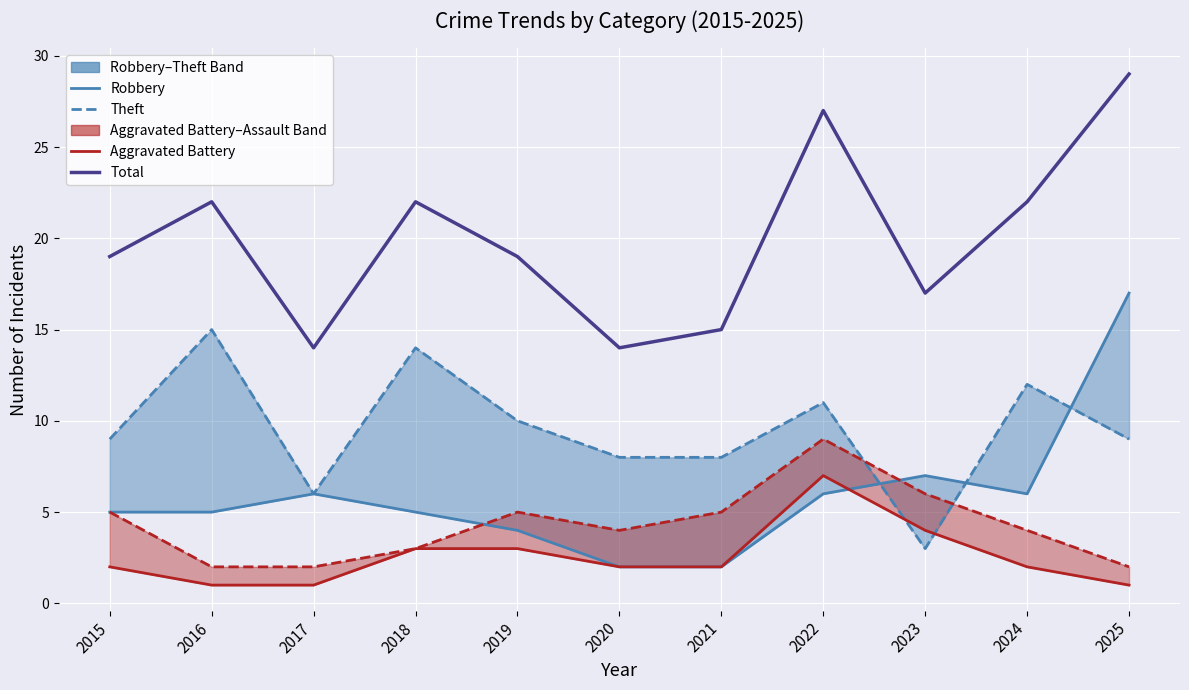

True or false: Robbery and Aggravated Battery intersect in this chart.

True